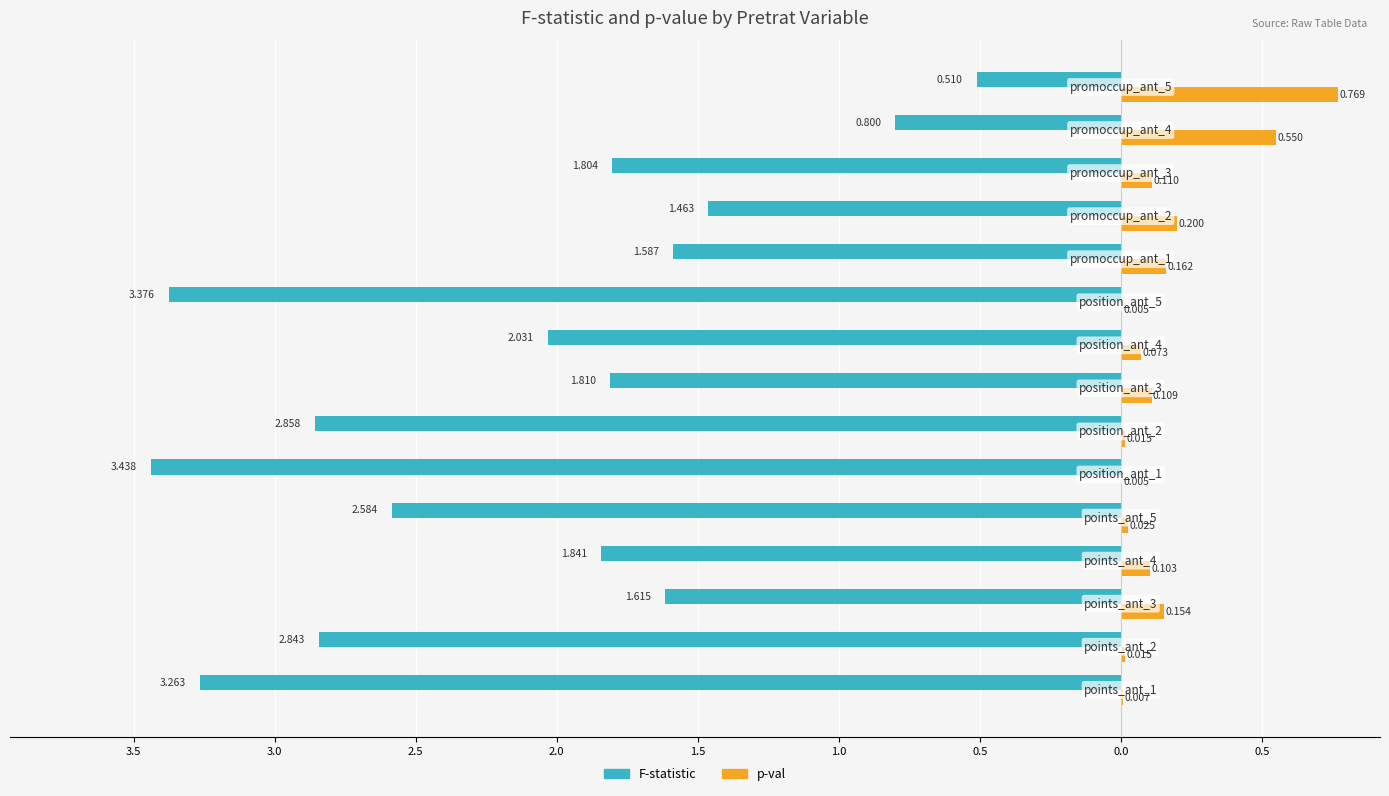

What is the label of the 9th bar from the right?

0.5